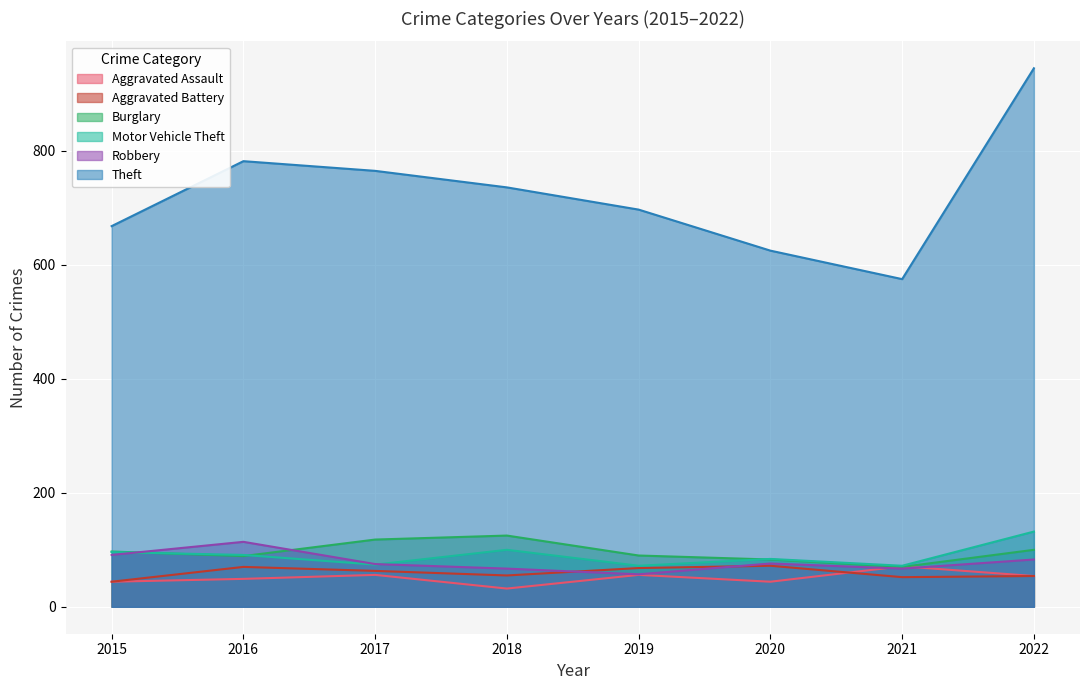

Which category has the lowest value in the Motor Vehicle Theft series?

2019